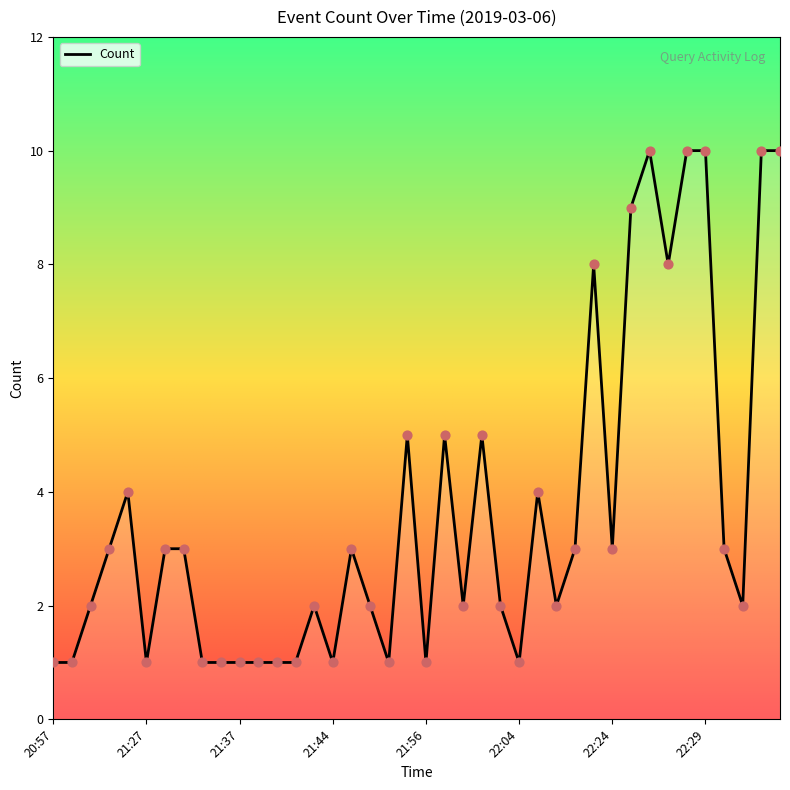

What is the change in value from 21:44 to 22:54?

+9